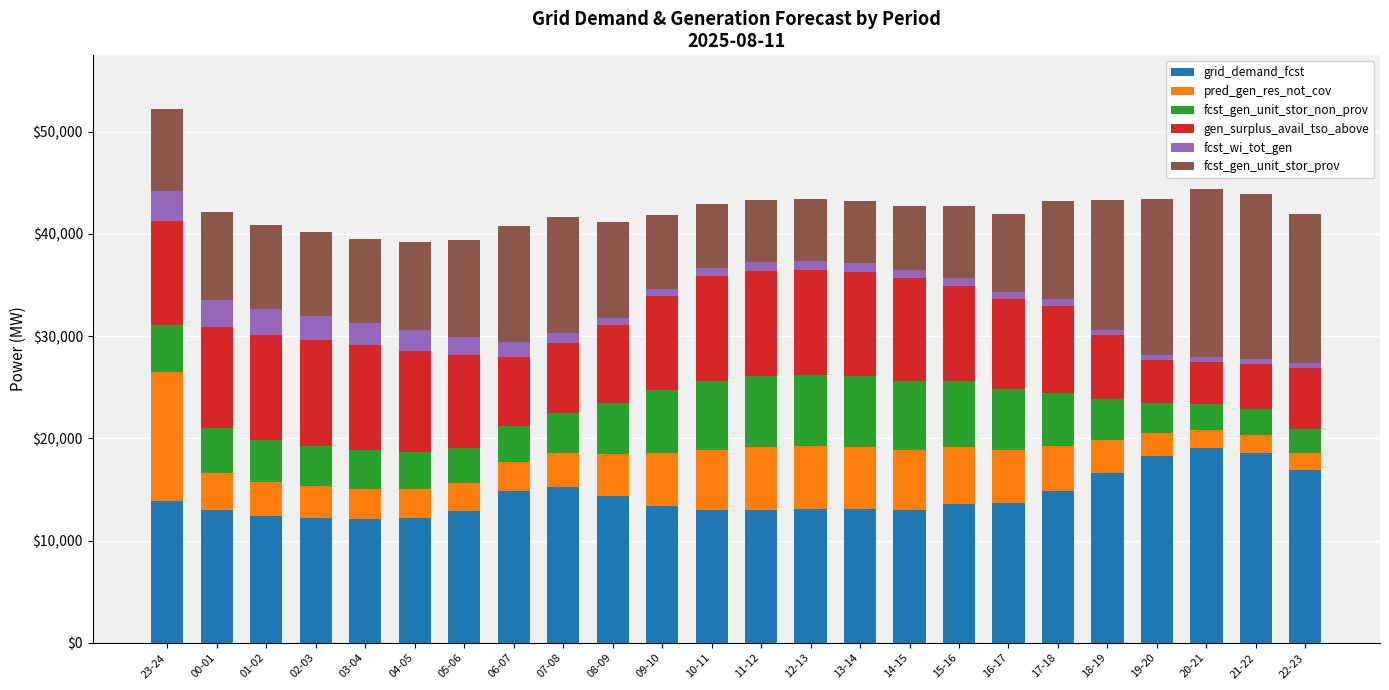

What is the minimum value for grid_demand_fcst?

12103